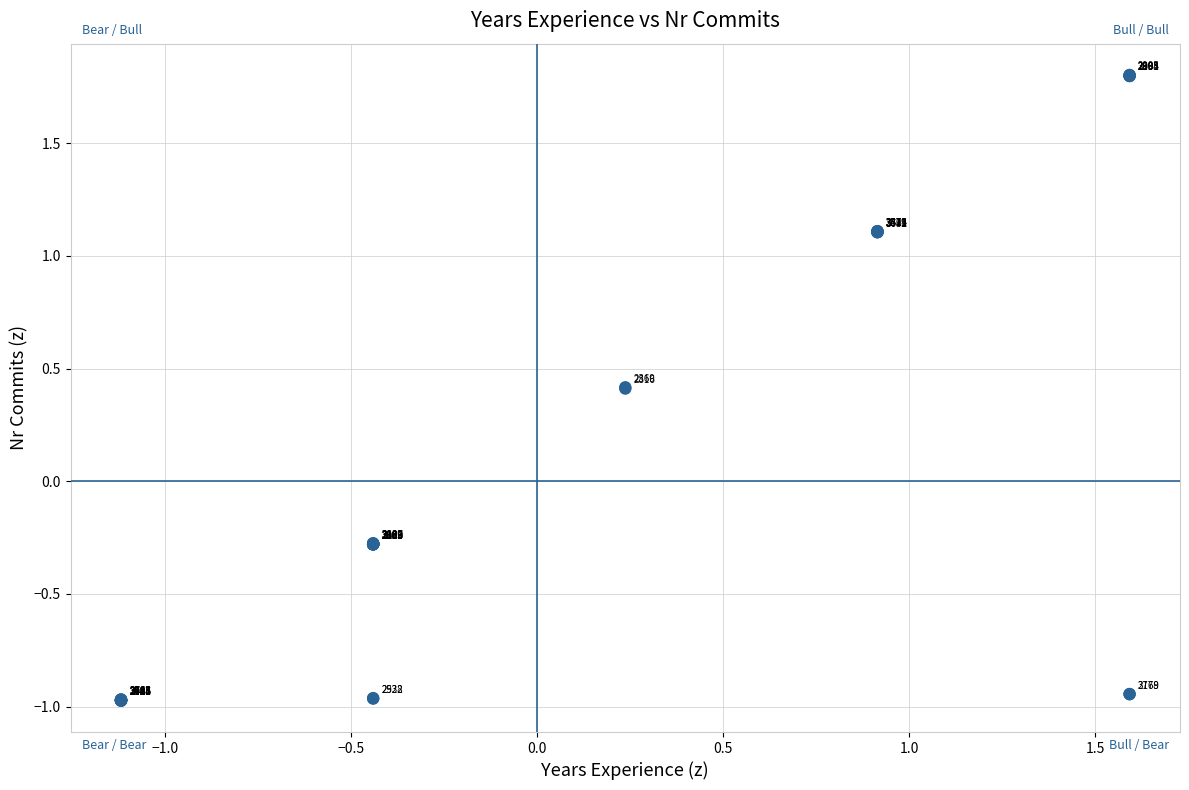

What Y value in the scatter plot is closest to 0?

-0.3